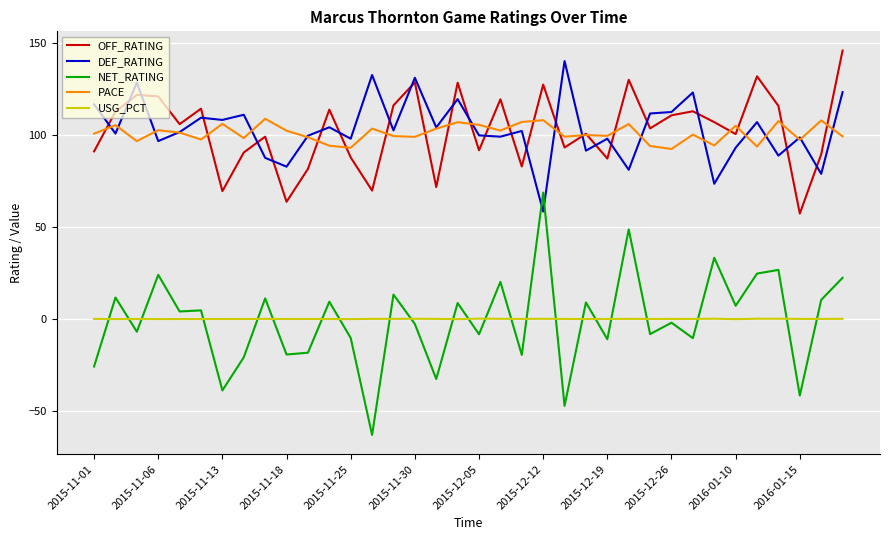

Count the number of data series in this chart.

5